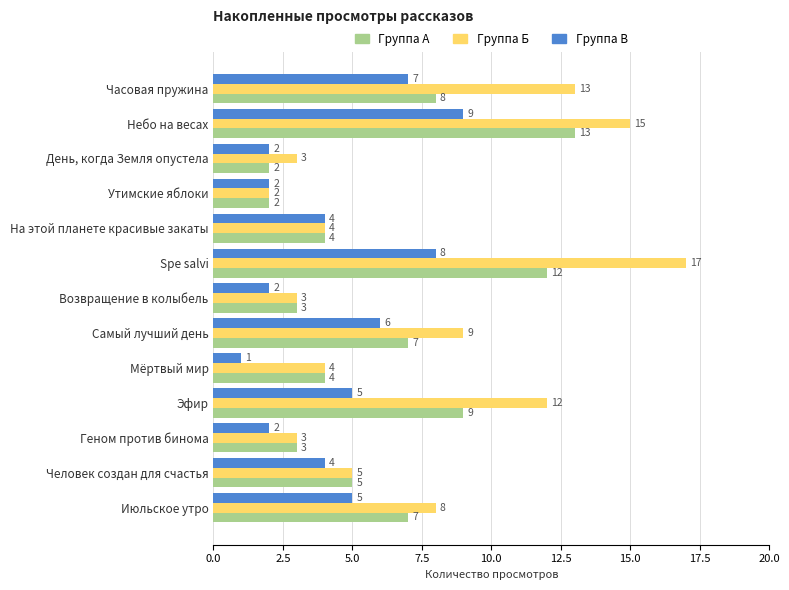

What is the difference between the highest and lowest values at Мёртвый мир?

3